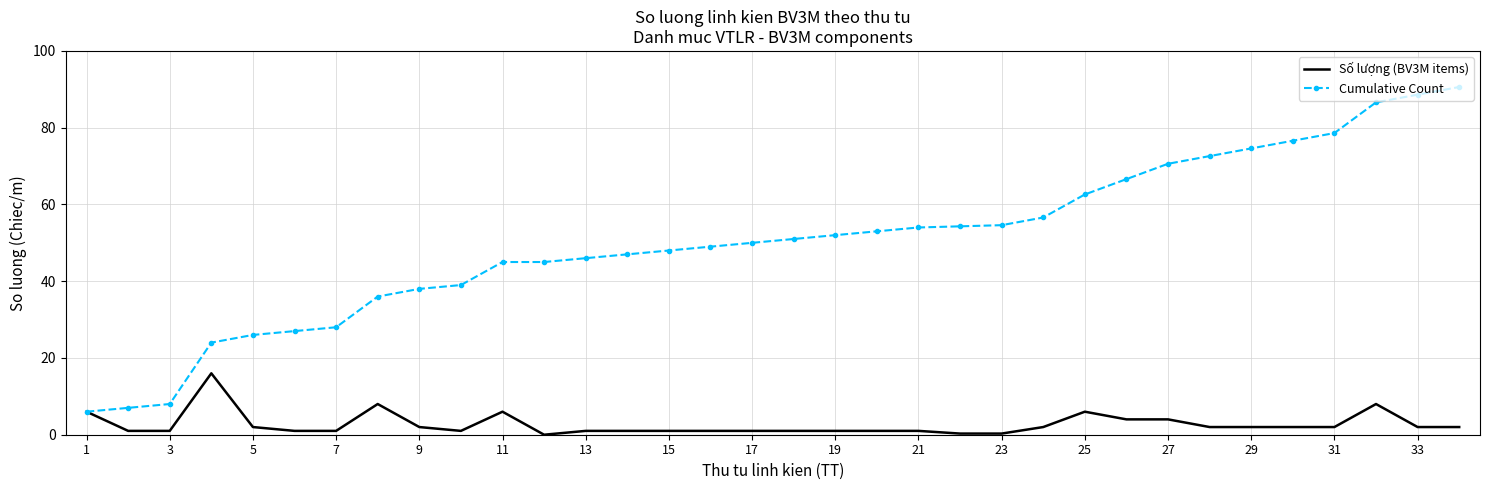

What is the maximum value for Cumulative Count?

90.6